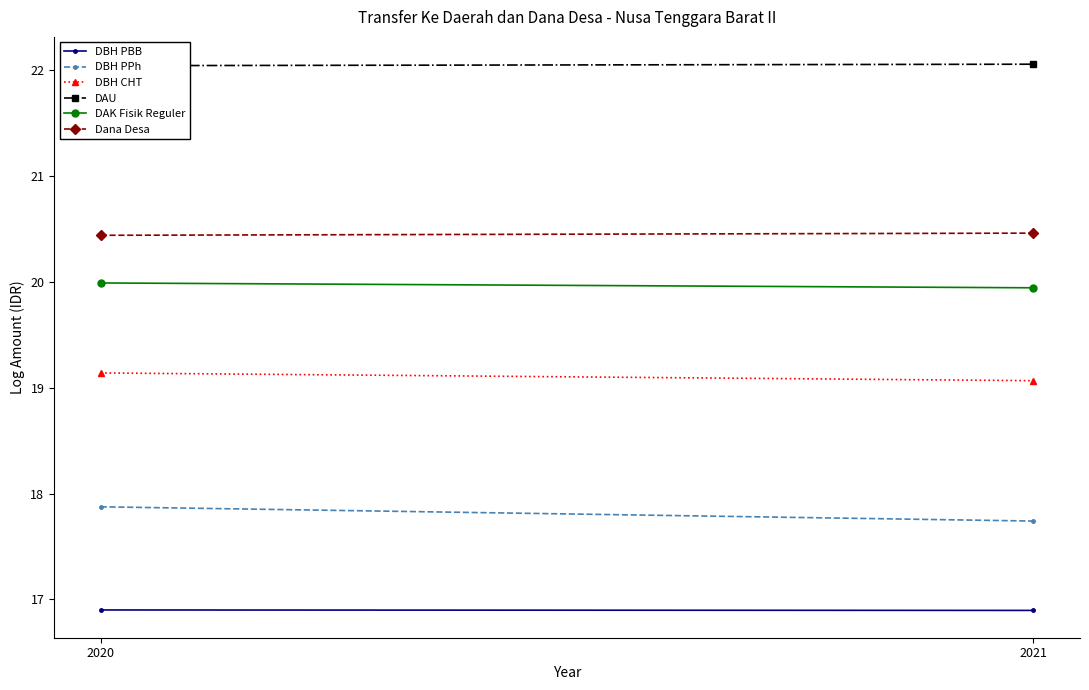

Does the chart have visible grid lines?

No